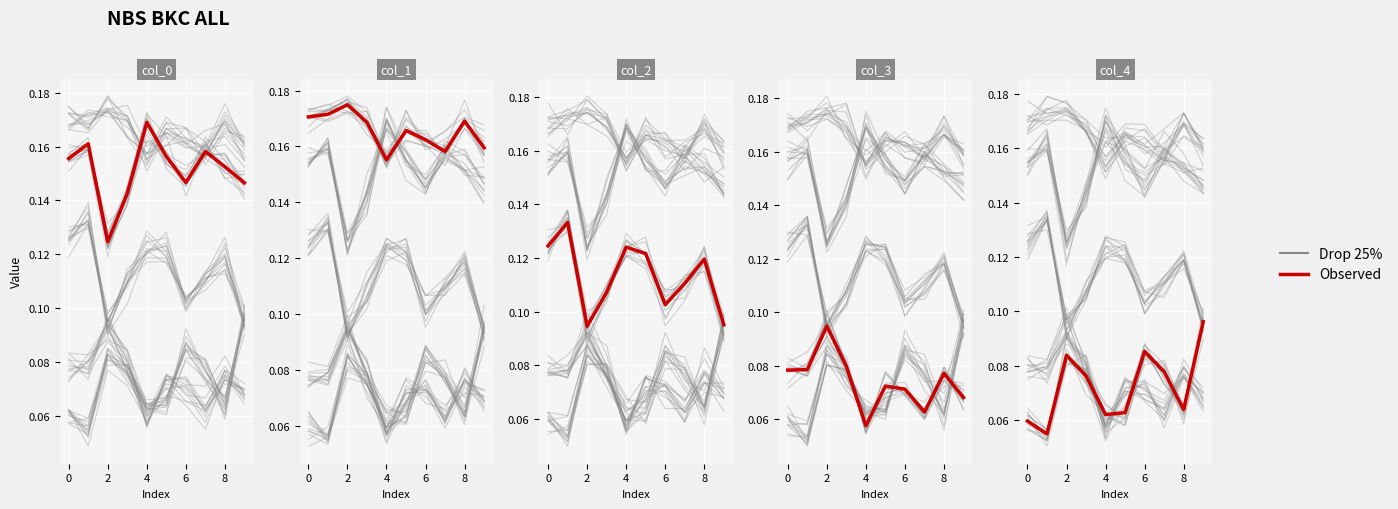

At how many categories does at least one series exceed 0?

10